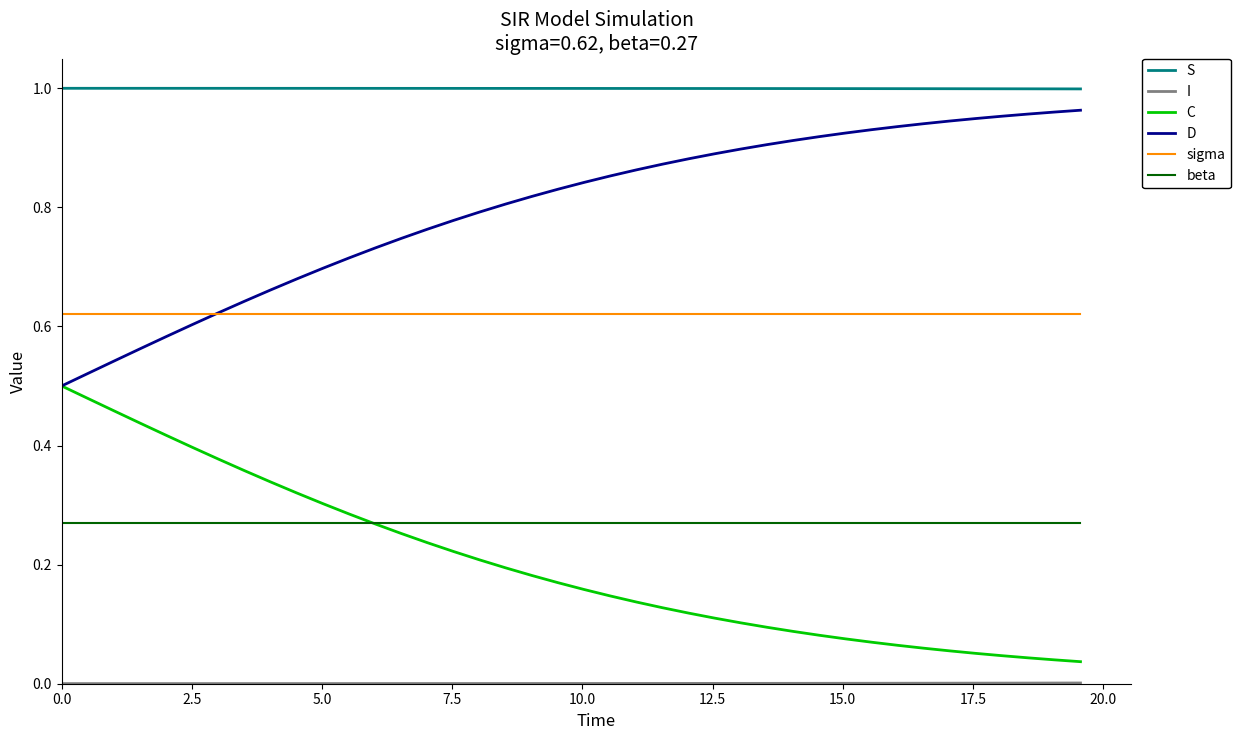

True or false: D and S cross at least once.

False